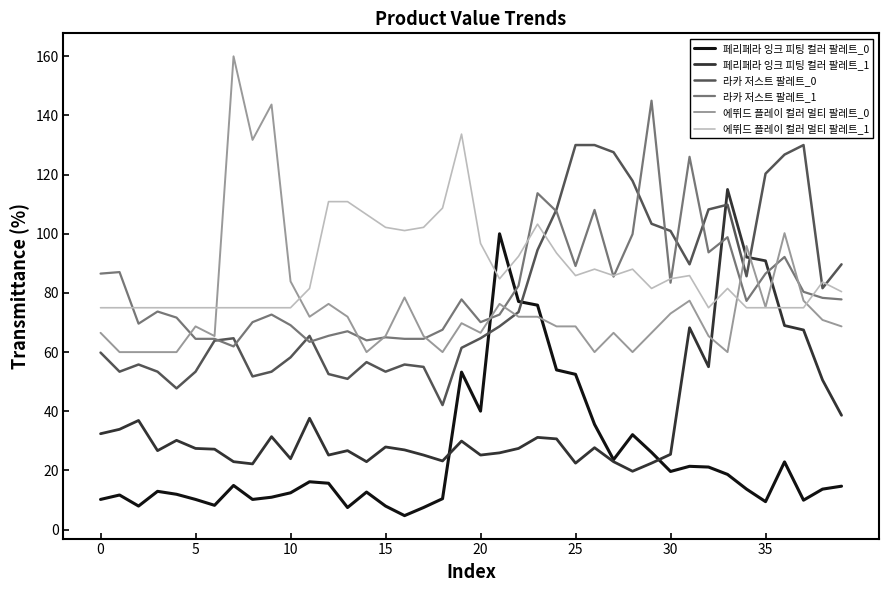

What is the minimum value for 라카 저스트 팔레트_1?

61.9